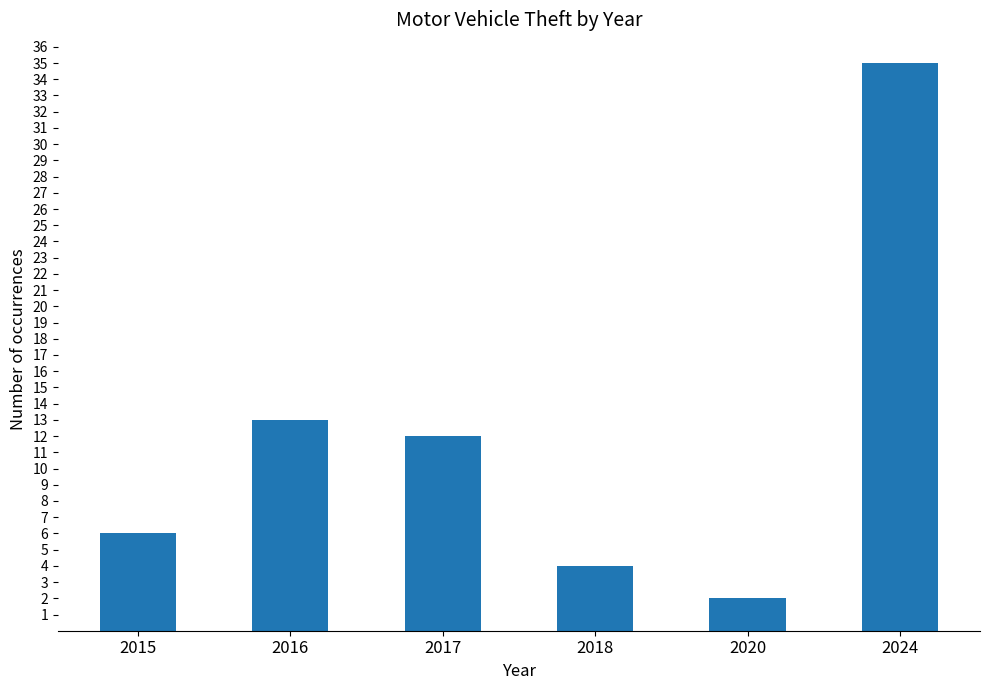

The chart shows a value of 21 at 2017. True or false?

False